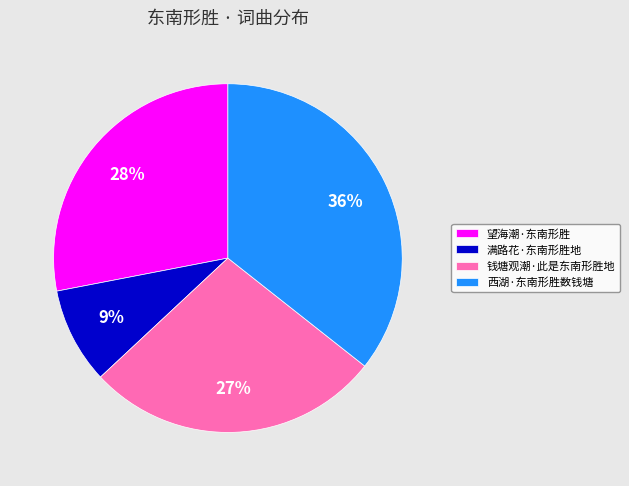

Is it true that 钱塘观潮·此是东南形胜地 is 41% of the pie?

False